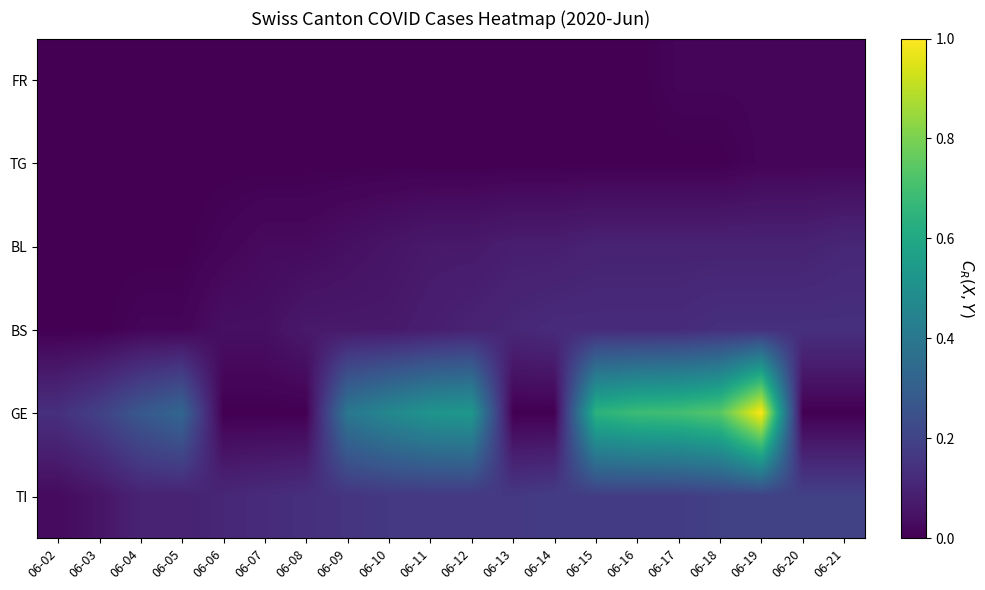

How many distinct data groups are displayed?

6